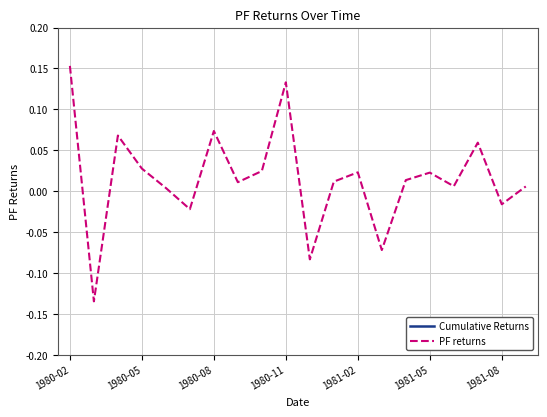

List the series in order of their overall mean, highest first.

Cumulative Returns, PF returns